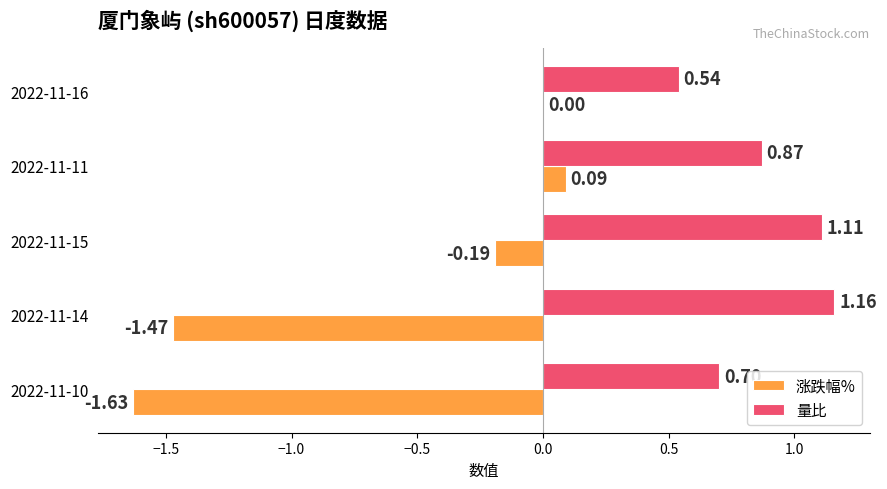

What is the sum of all 量比 values?

4.4